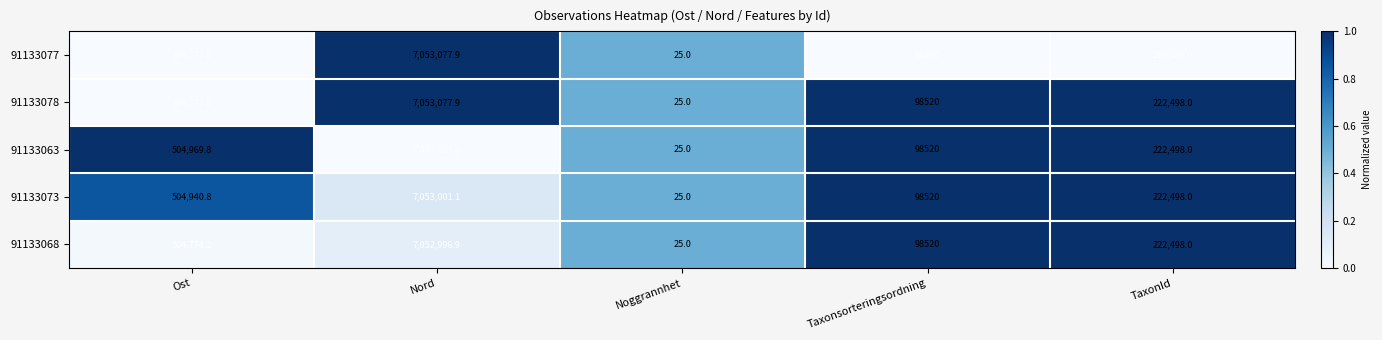

At which category does the chart reach its peak across all series?

Nord